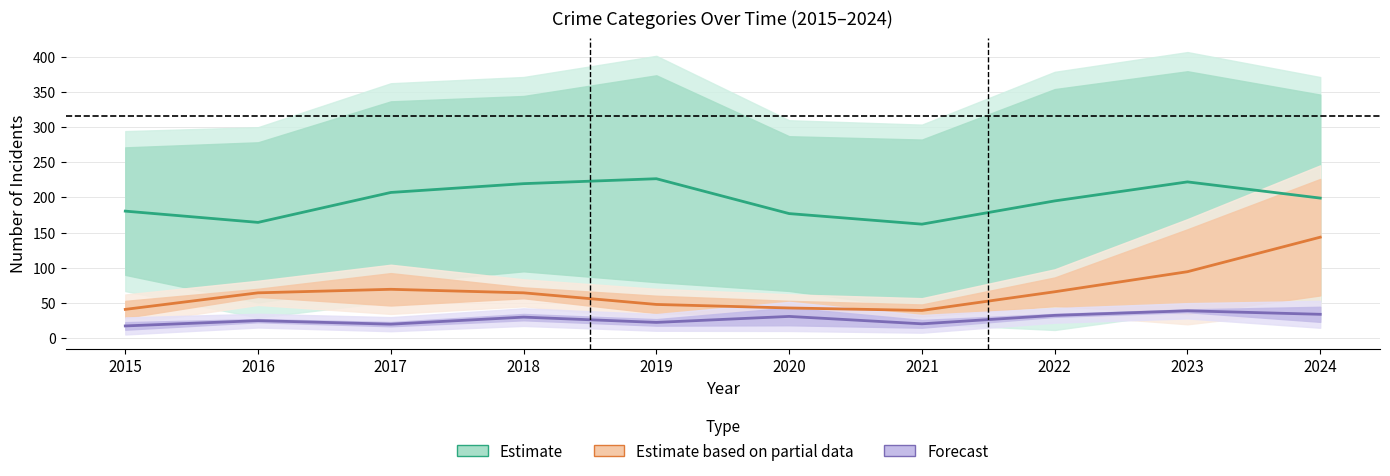

What is the sum of the Estimate based on partial data values at 2015 and 2024?

184.5